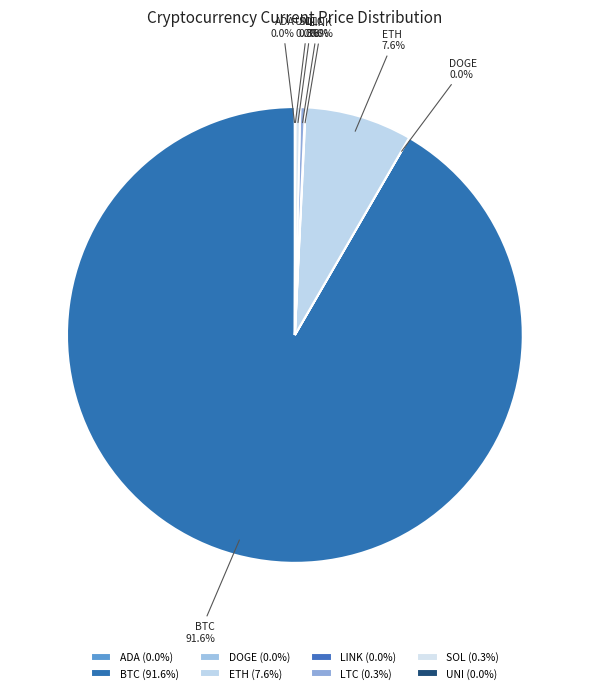

Rank the categories by value from highest to lowest.

btc, eth, sol, ltc, link, uni, ada, doge